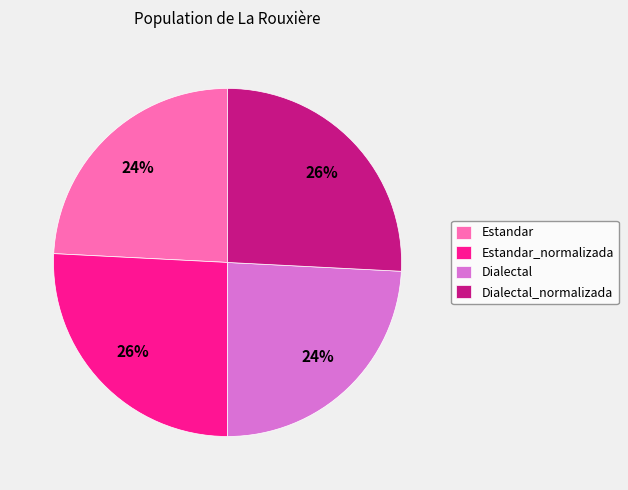

To the nearest percent, what is the combined percentage of Estandar and Dialectal?

48%